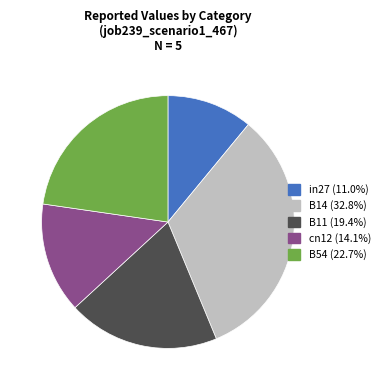

Rank the categories by value from highest to lowest.

B14, B54, B11, cn12, in27